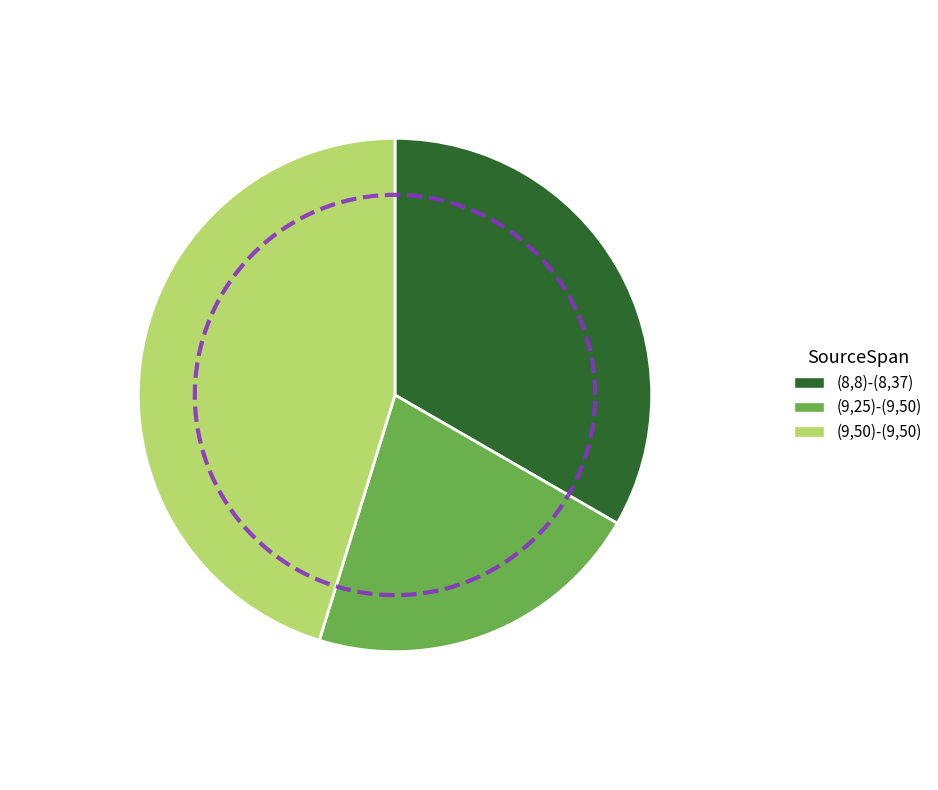

True or false: (9,25)-(9,50) accounts for 8% of the total.

False